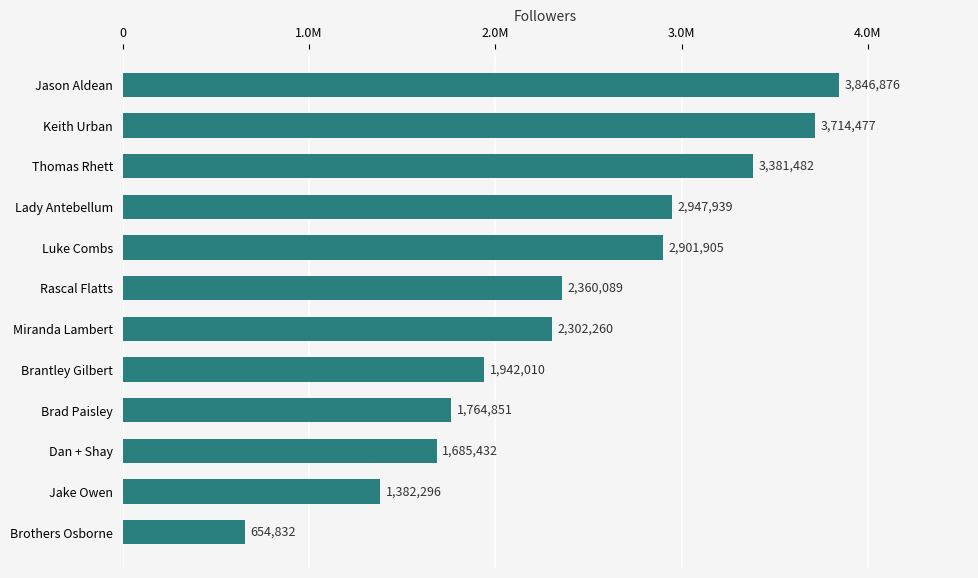

Are the bars horizontal?

Yes